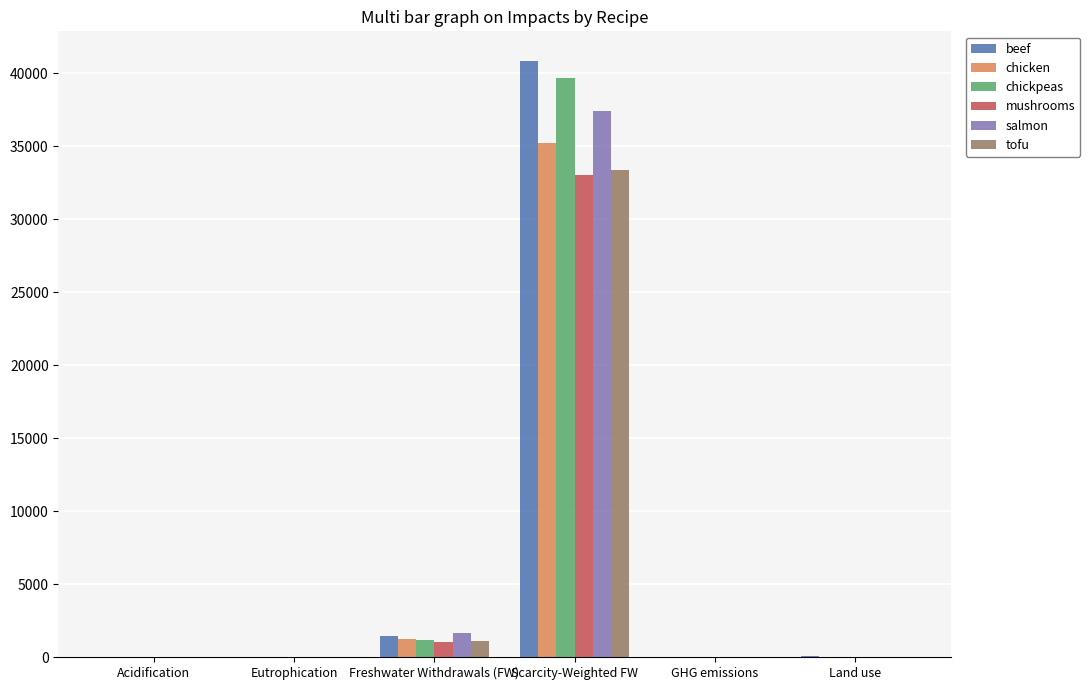

Which series has the widest spread of values?

beef